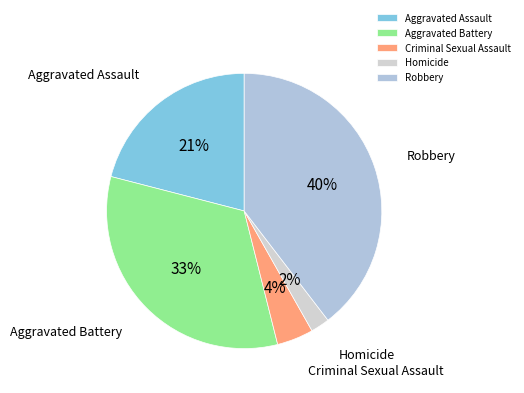

Is Homicide the majority of the pie?

No